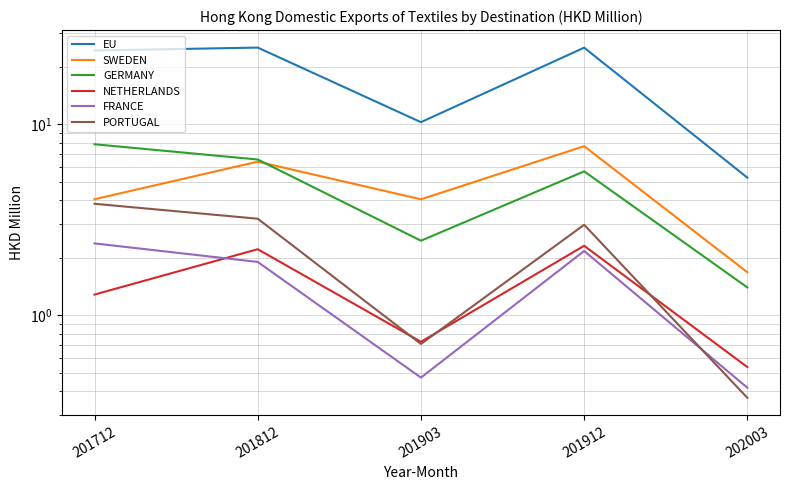

Where is the first local maximum for GERMANY?

201912